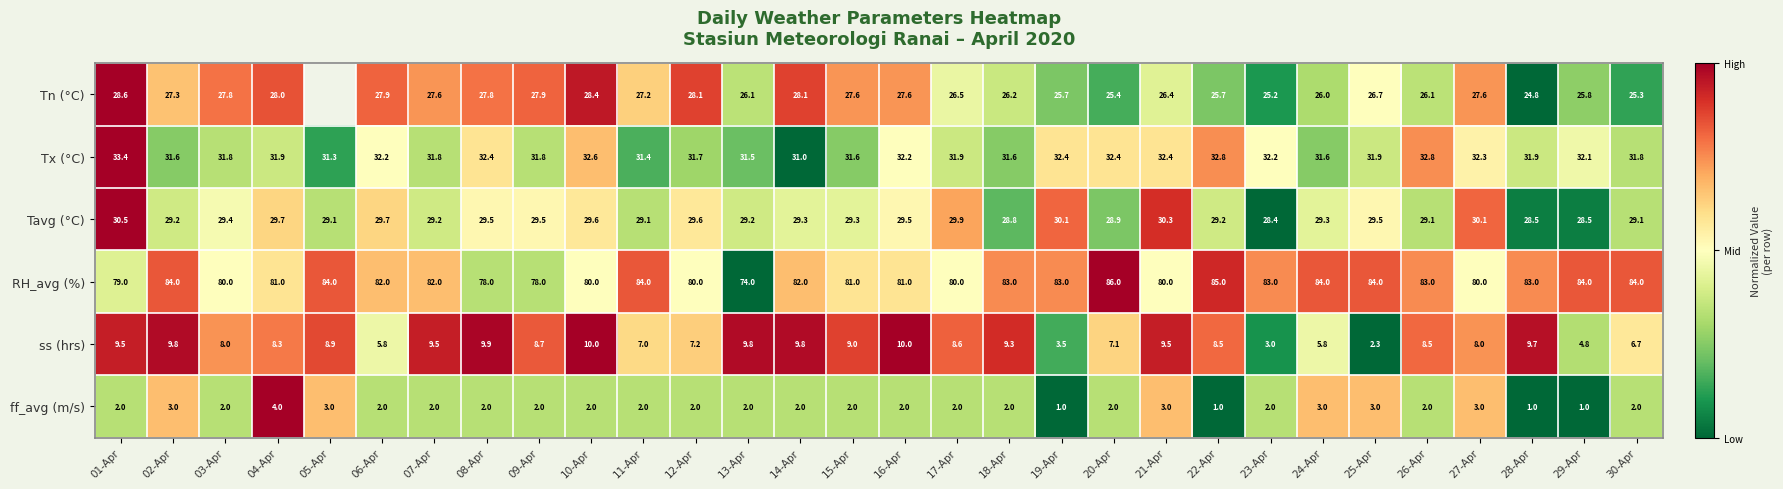

What value does the ss (hrs) series have at 26-Apr?

8.5